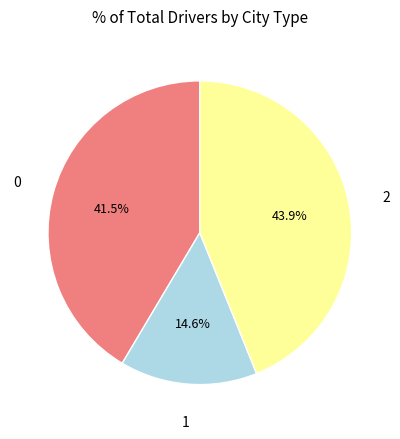

How much of the chart is everything except 0?

58.5%